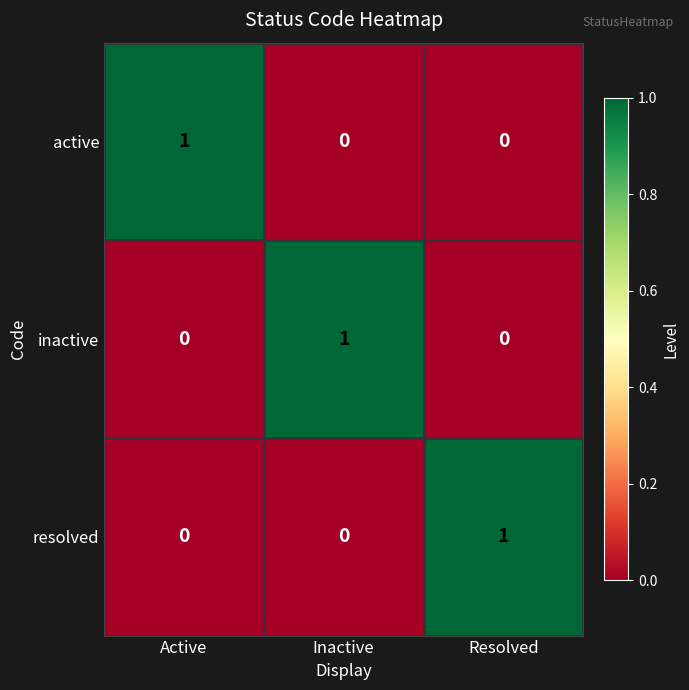

The active series shows 0 at Inactive. True or false?

True